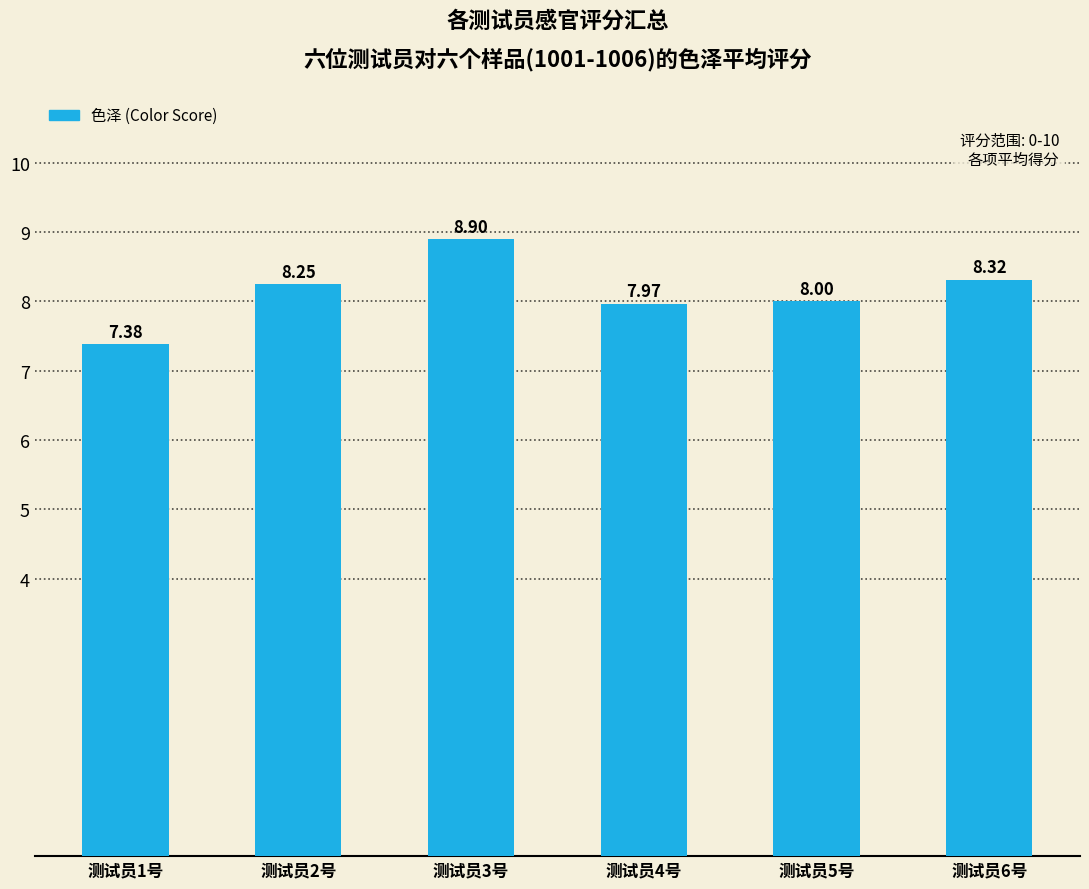

What is the difference between the maximum and minimum values?

1.5